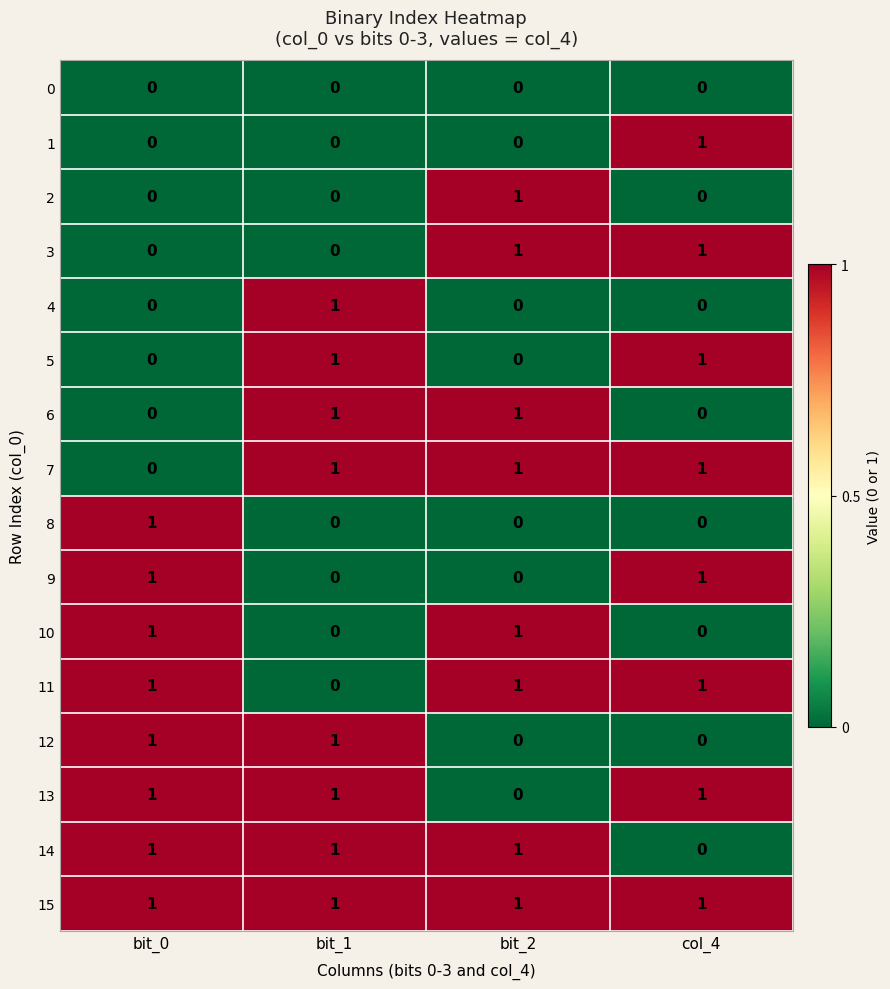

Count the 4 values in the range 0 to 1.

4